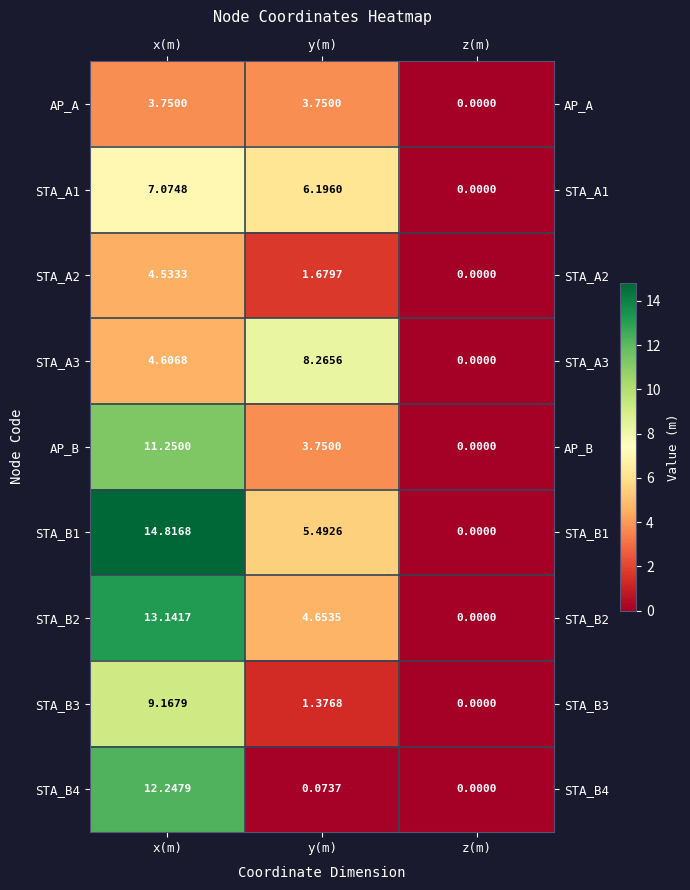

List the labels in order of STA_A2 value, largest first.

x(m), y(m), z(m)